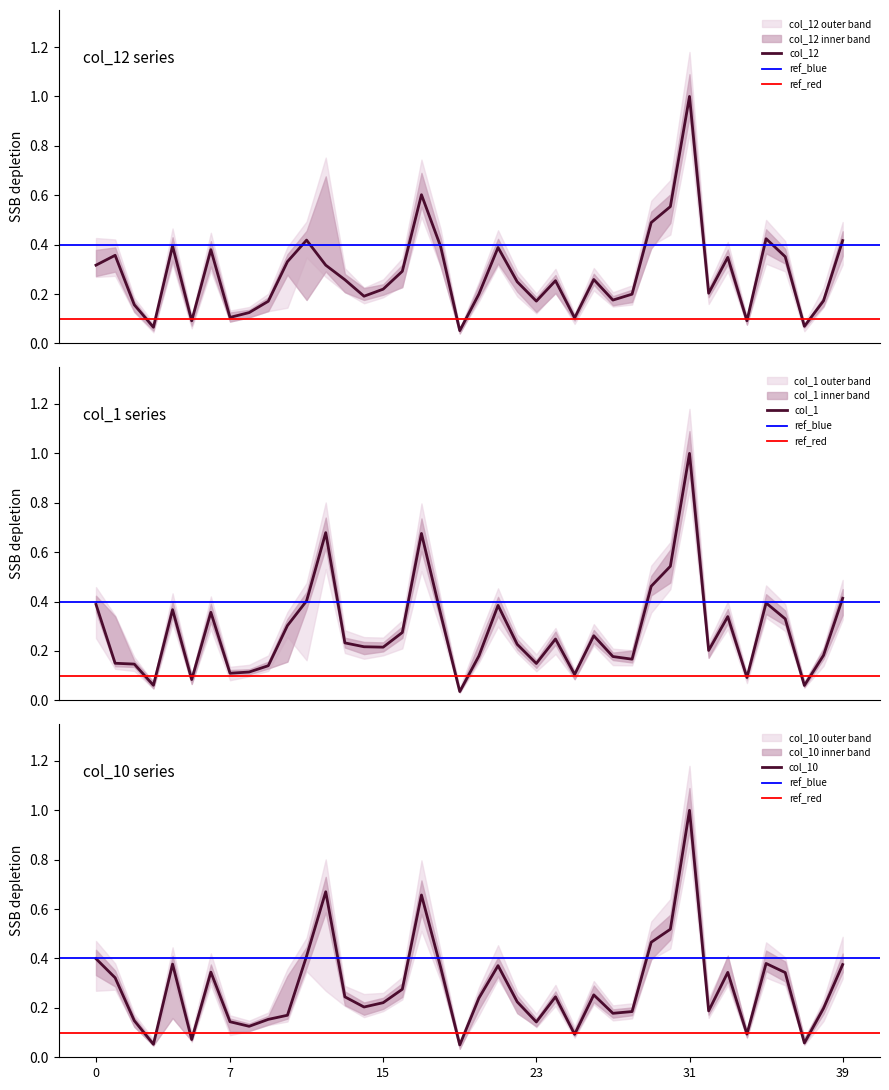

How many intersections are there between col_1 and col_12?

15